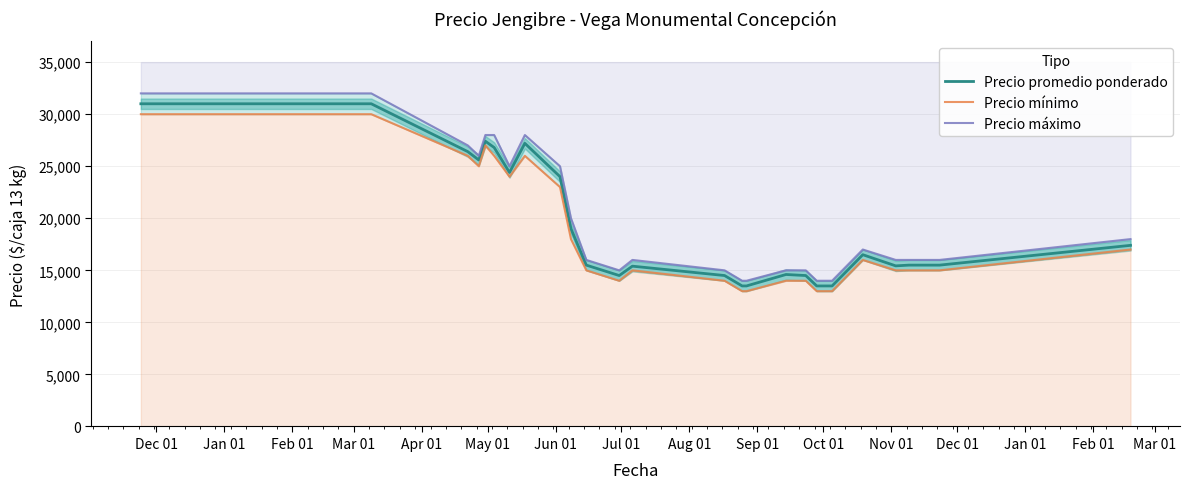

Rank the series by their maximum value, from lowest to highest.

Precio mínimo, Precio promedio ponderado, Precio máximo